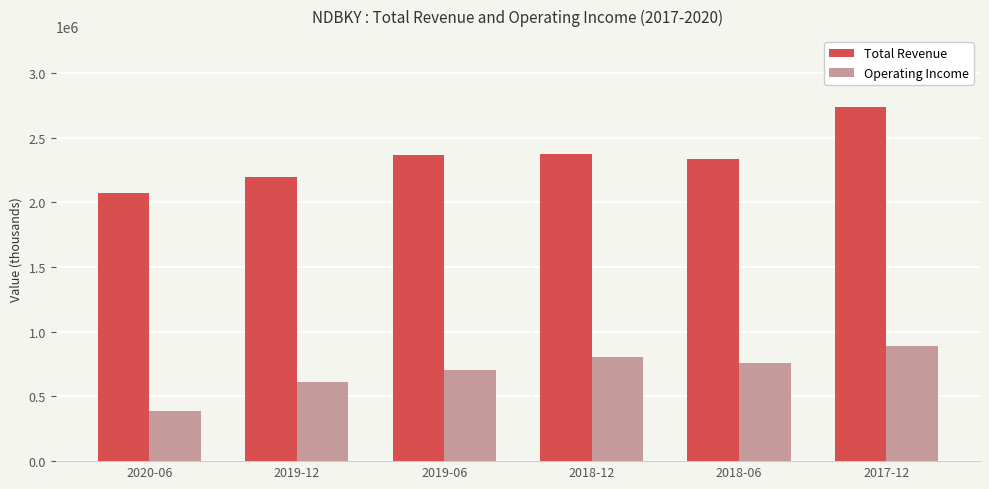

Which series changed the most between 2019-12 and 2018-12?

Operating Income